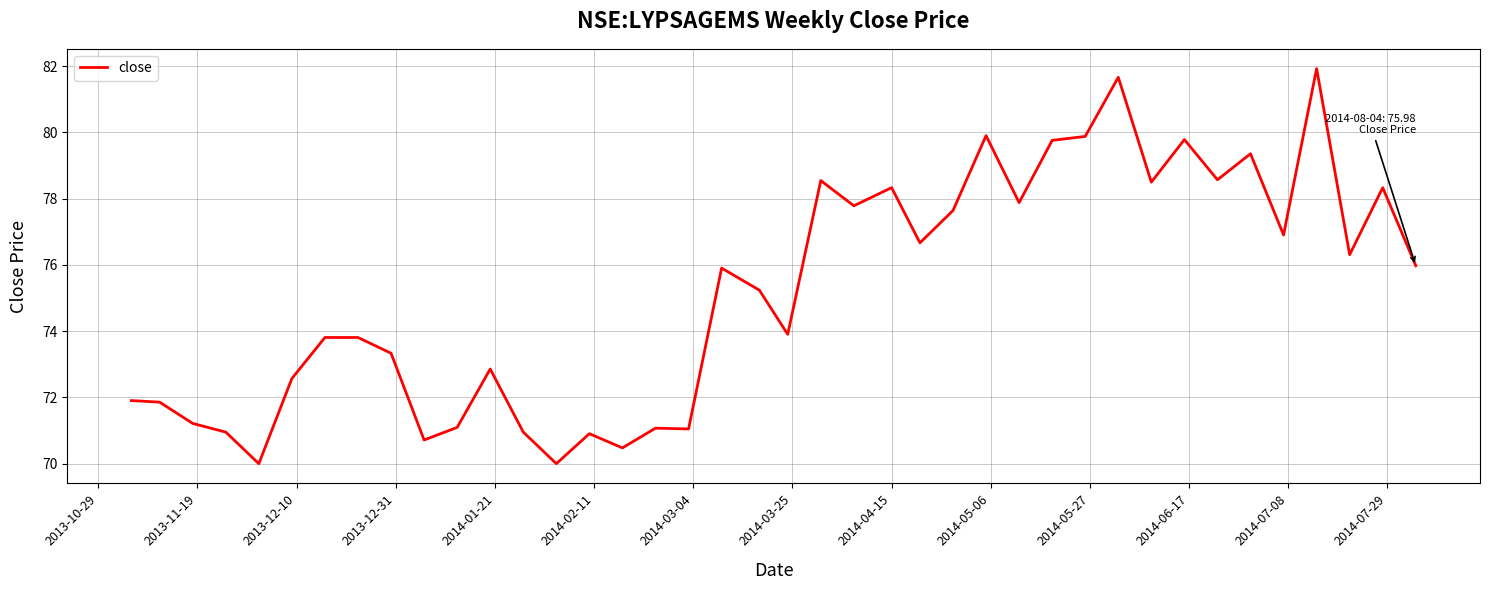

What is the difference between the maximum and minimum values?

11.9